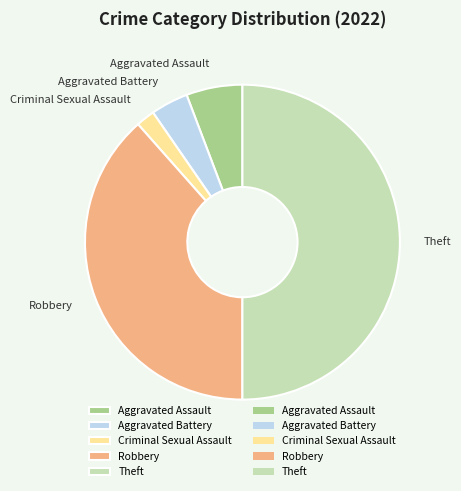

Which slice is the largest?

Theft